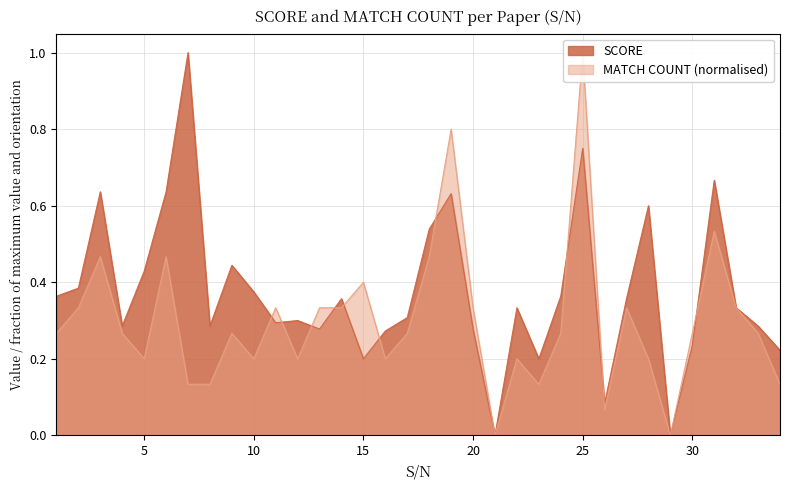

Does the chart have visible grid lines?

Yes